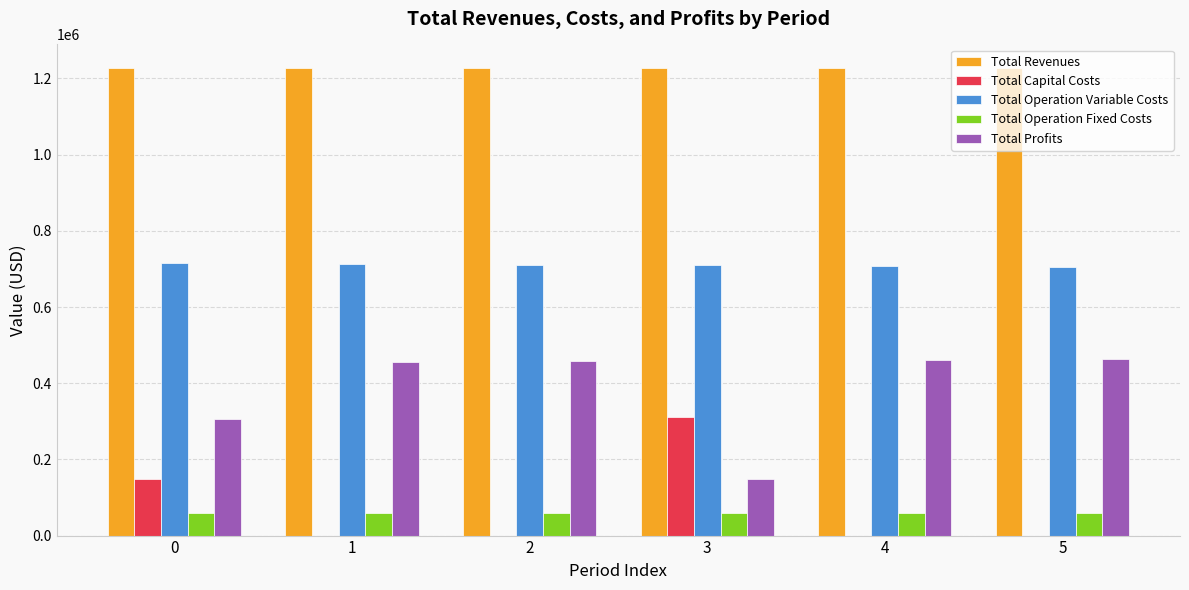

What is the spread (max minus min) of values at 2?

1227892.6